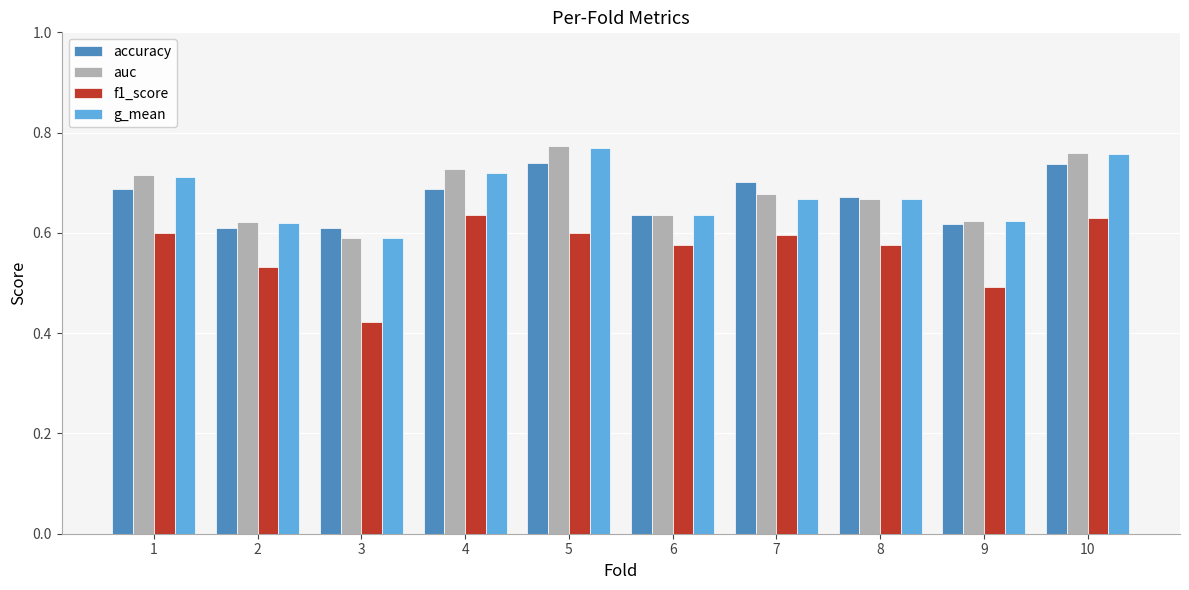

Does the chart contain any negative values?

No